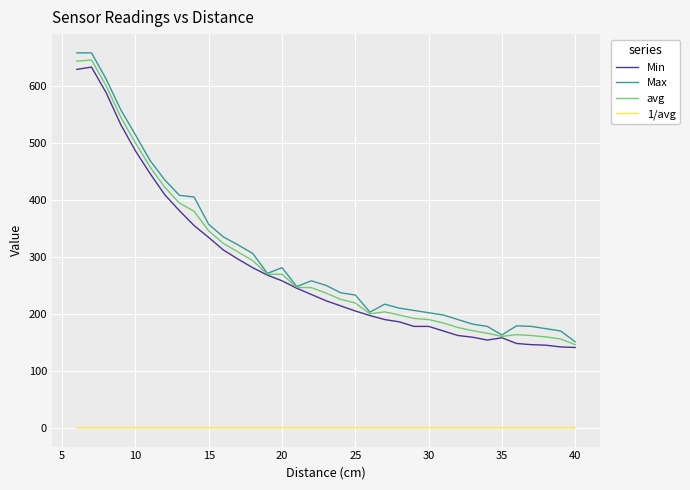

True or false: 1/avg and avg cross at least once.

False